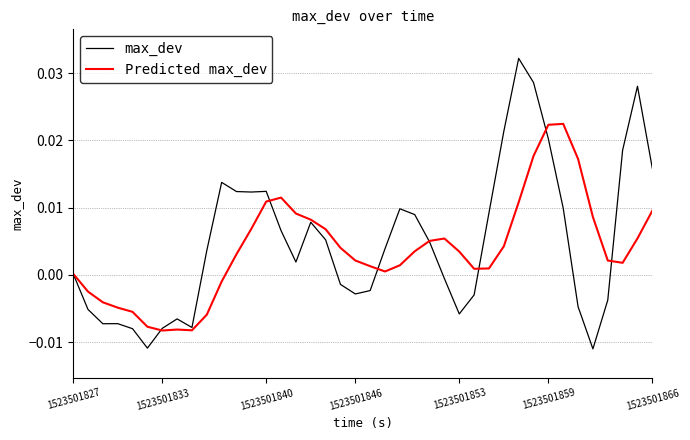

Rank the series by their average value, from highest to lowest.

max_dev, Predicted max_dev